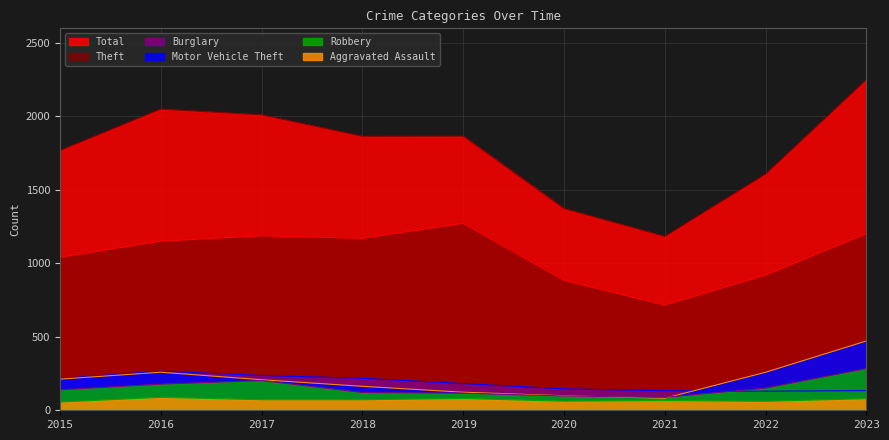

Which series changed the most between 2017 and 2023?

Motor Vehicle Theft